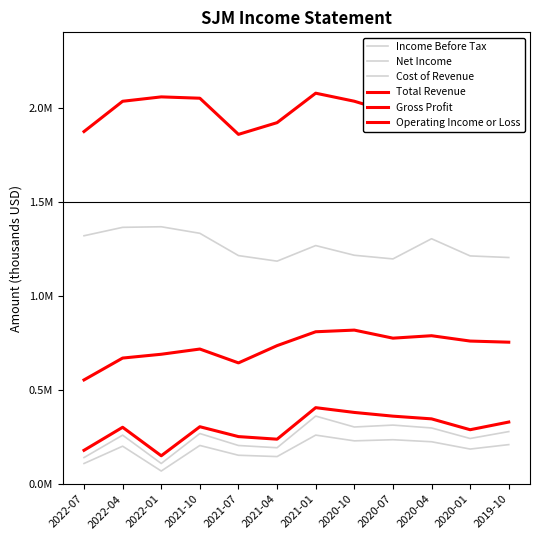

True or false: Net Income and Total Revenue intersect in this chart.

False